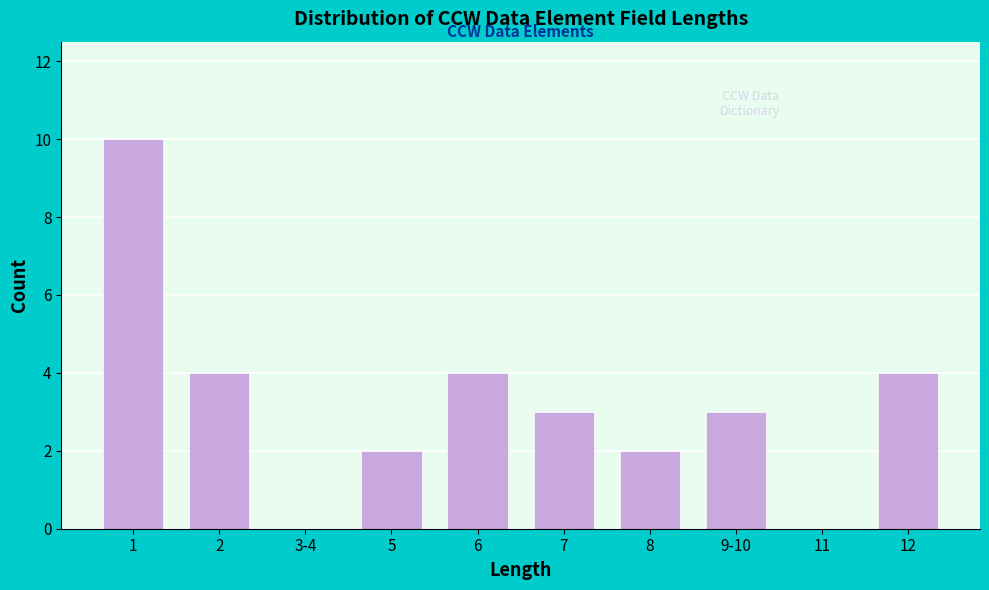

Reading left to right, extract all data points from this chart.

1=10	2=4	3-4=0	5=2	6=4	7=3	8=2	9-10=3	11=0	12=4